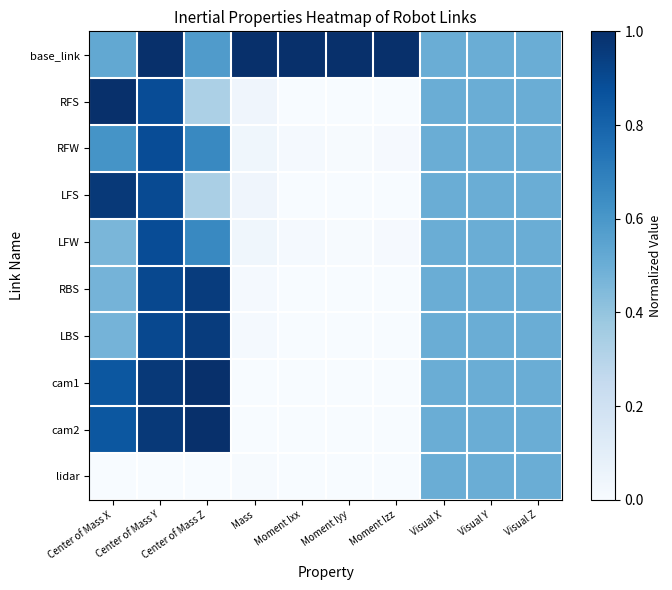

What is the total value across all series at Center of Mass Y?

8.3